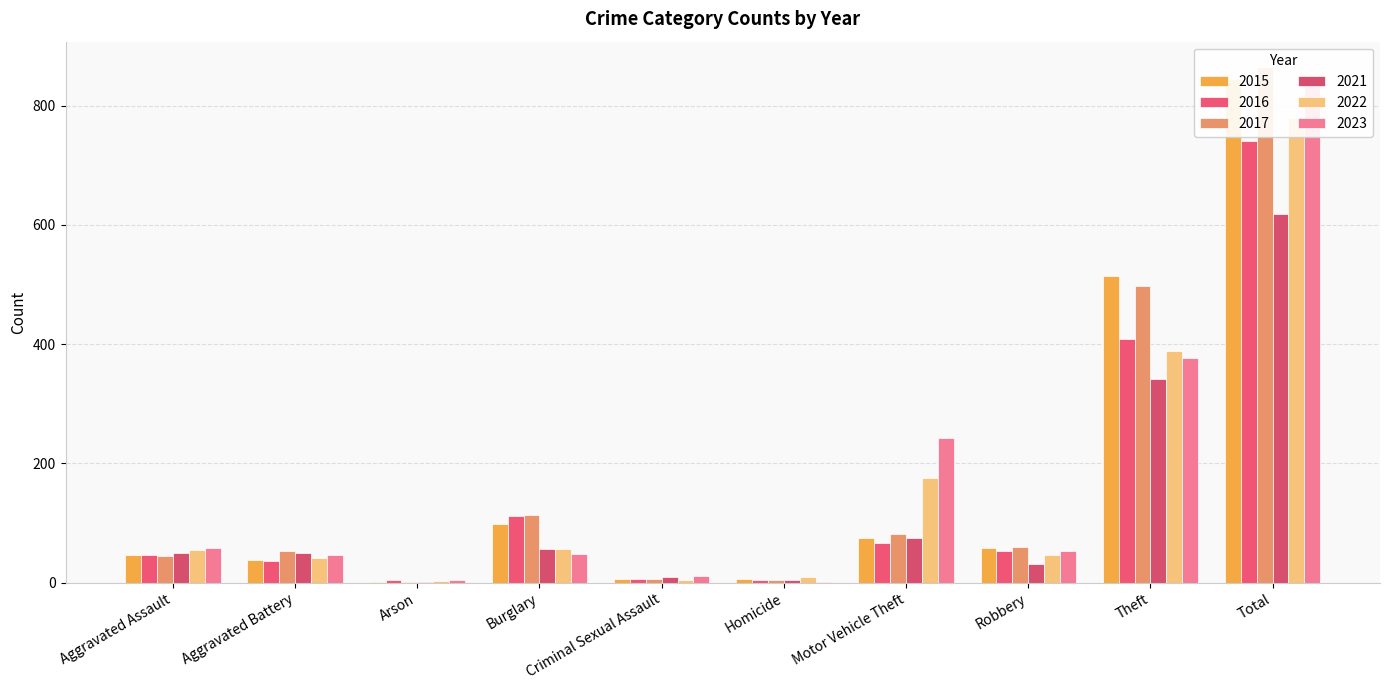

What is the maximum value shown in the chart?

864